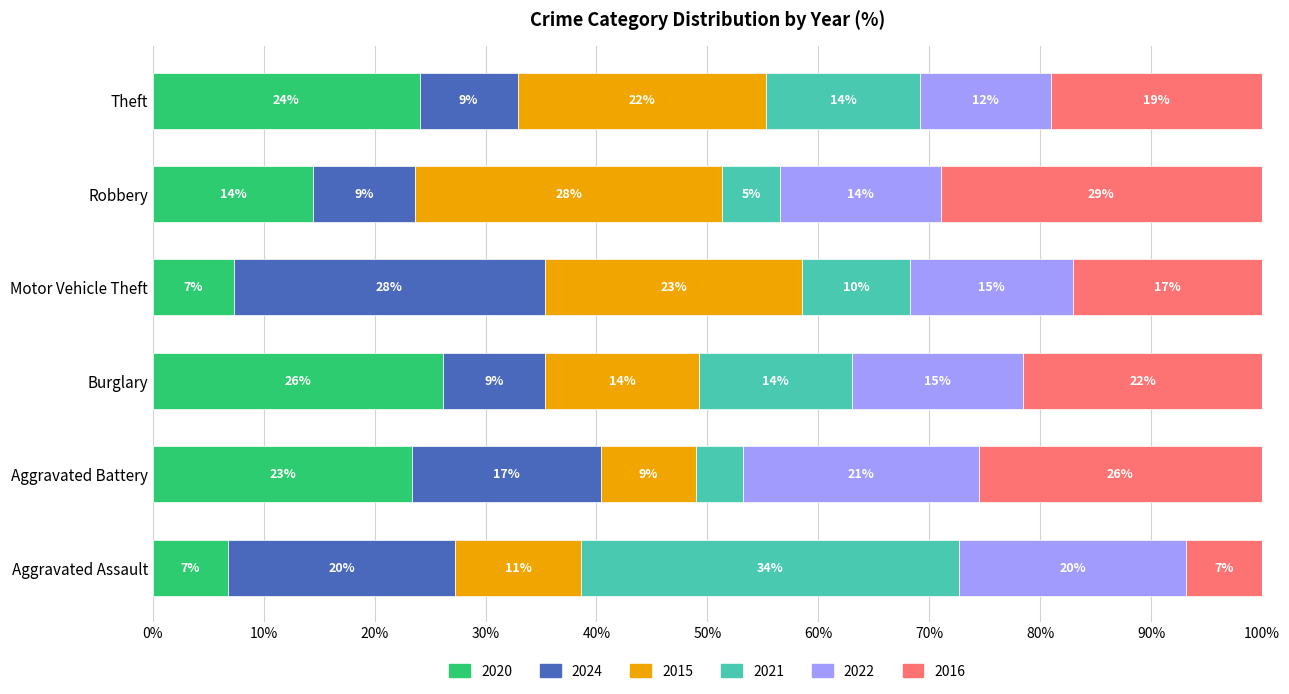

What are all the series names shown in the legend?

2020, 2024, 2015, 2021, 2022, 2016